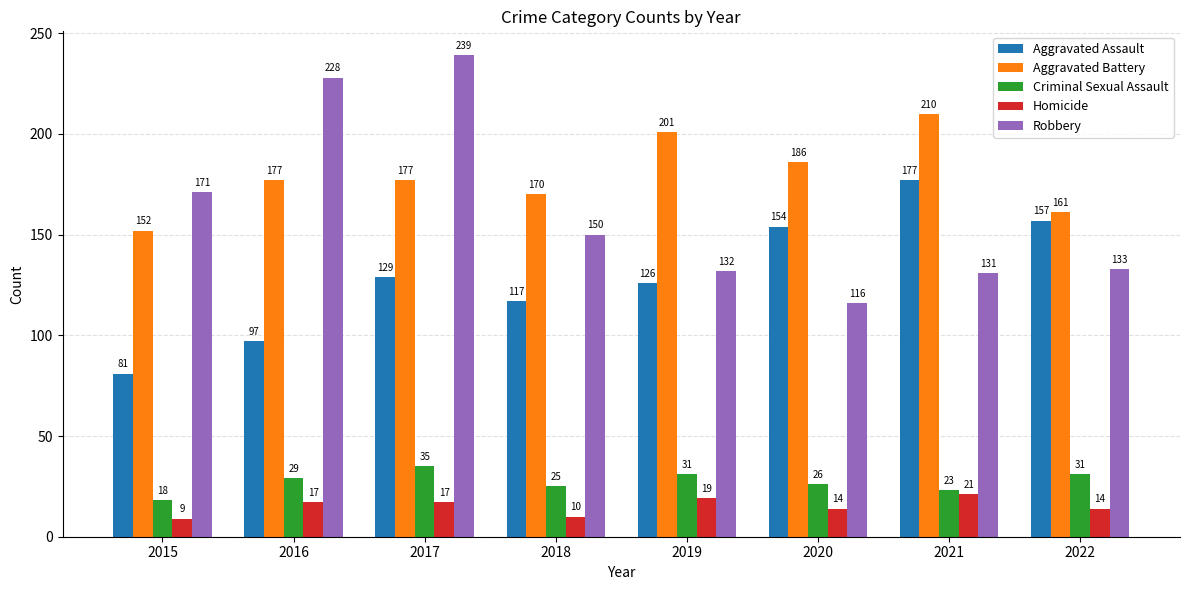

What value does the Homicide series have at 2022, to the nearest 5?

15